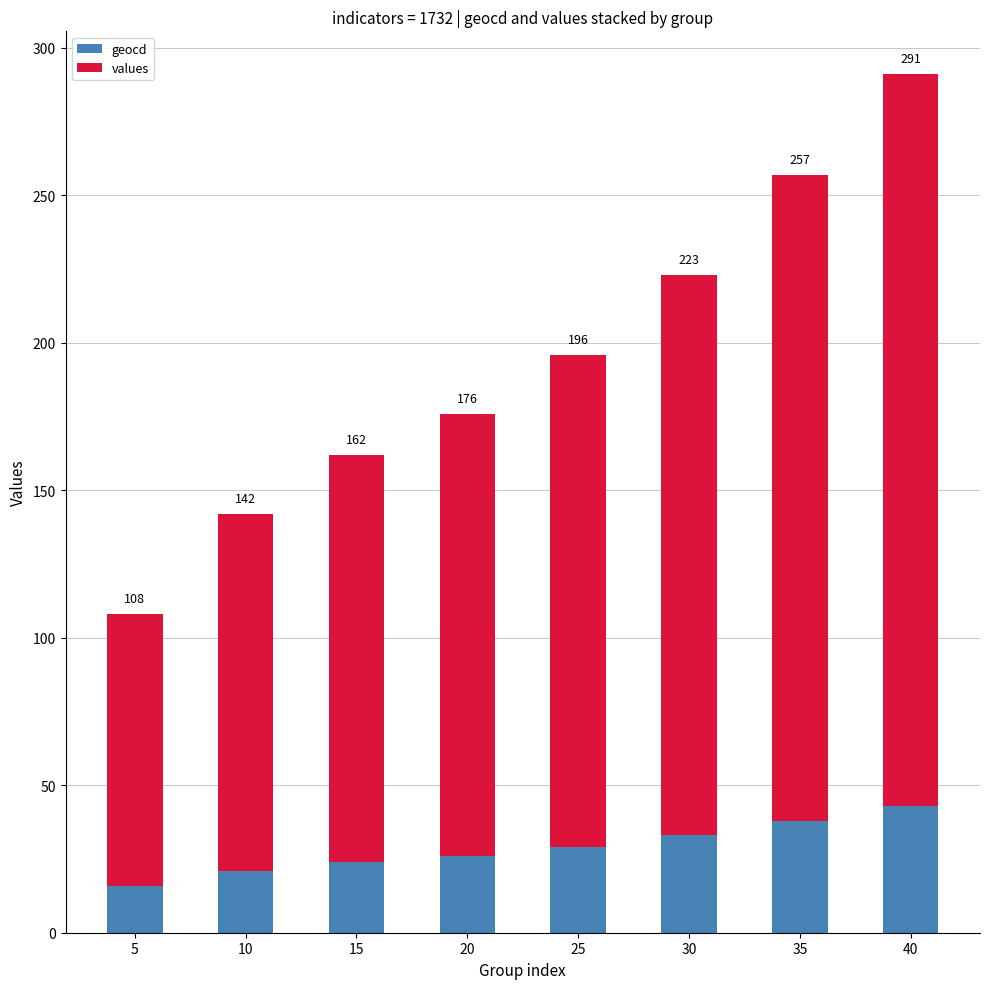

What is the minimum value for geocd?

16